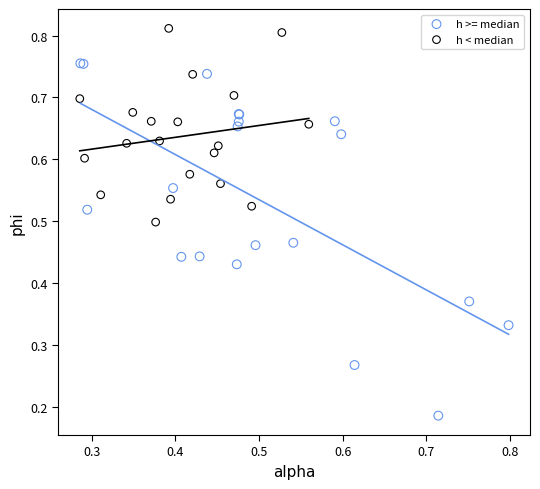

Which series reaches the minimum Y coordinate?

h >= median